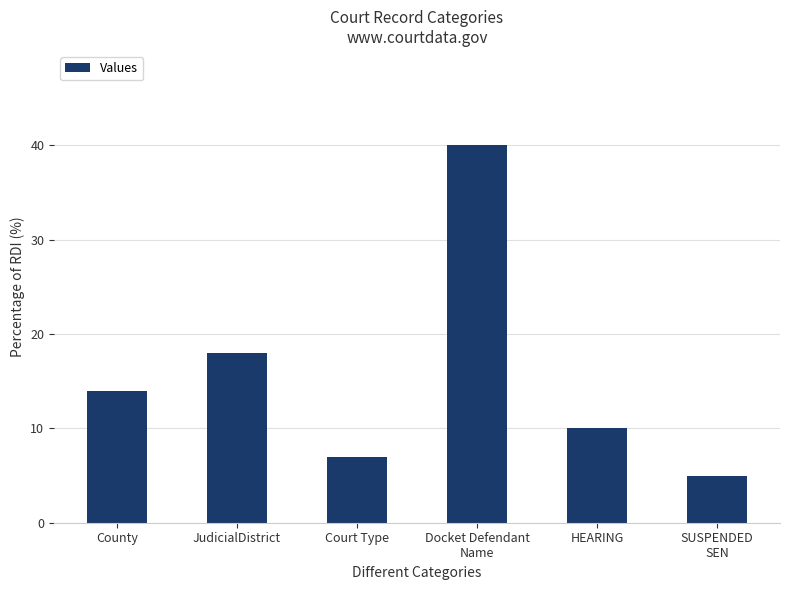

The chart shows a value of 14 at County. True or false?

True